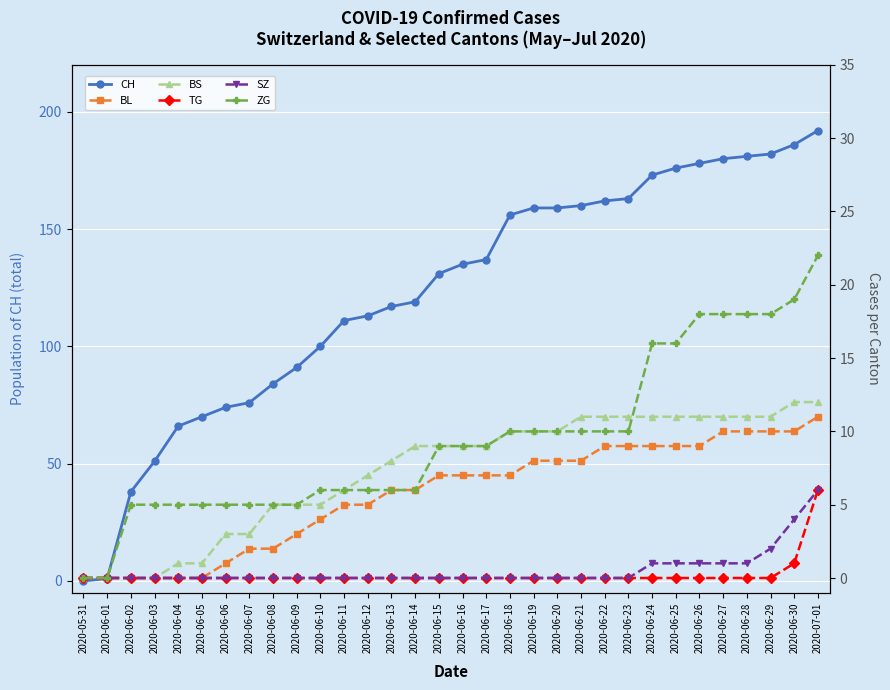

What is the total value across all series at 2020-06-22?

192